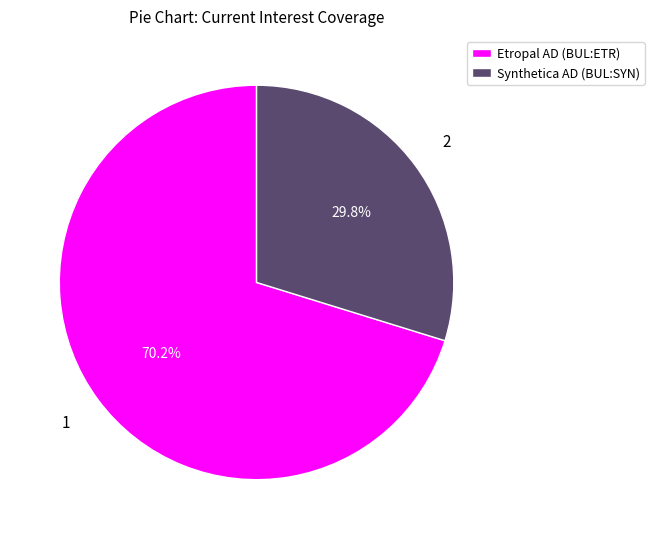

Which category has the smallest portion of the pie?

Synthetica AD (BUL:SYN)